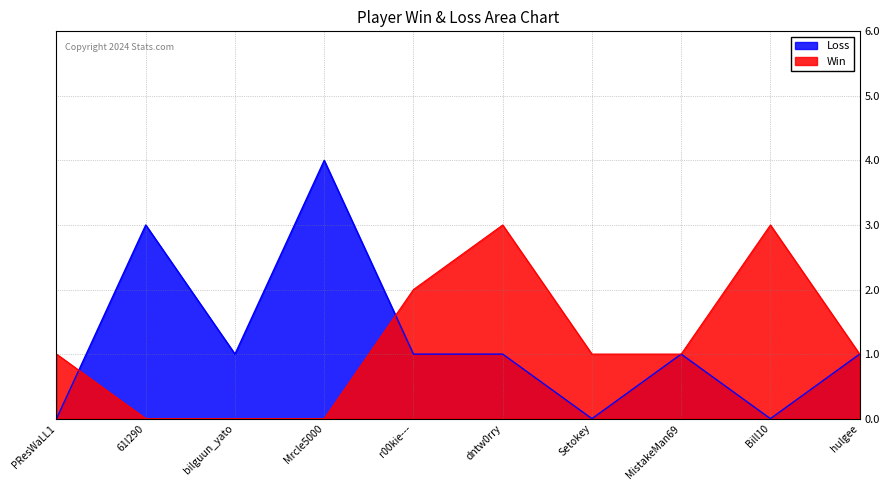

At which label does Win reach its peak?

dntw0rry